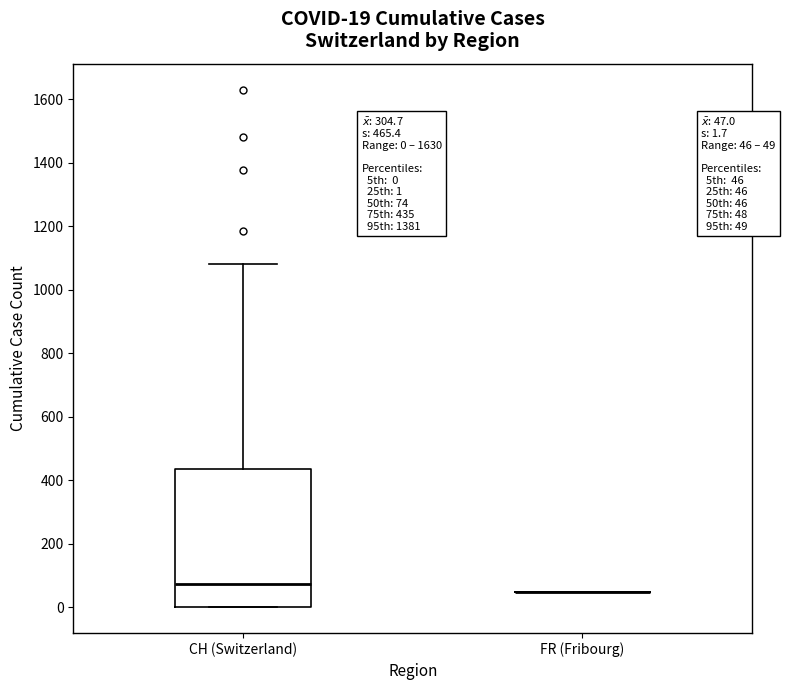

Comparing the boxes themselves (not the whiskers), which one is the tallest?

CH (Switzerland)